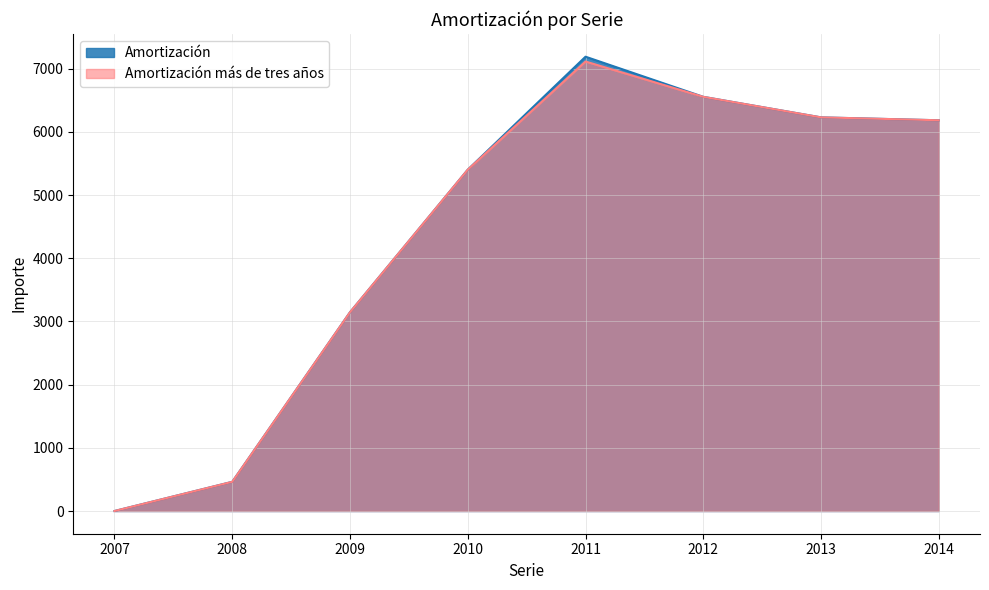

True or false: Amortización más de tres años and Amortización cross at least once.

False